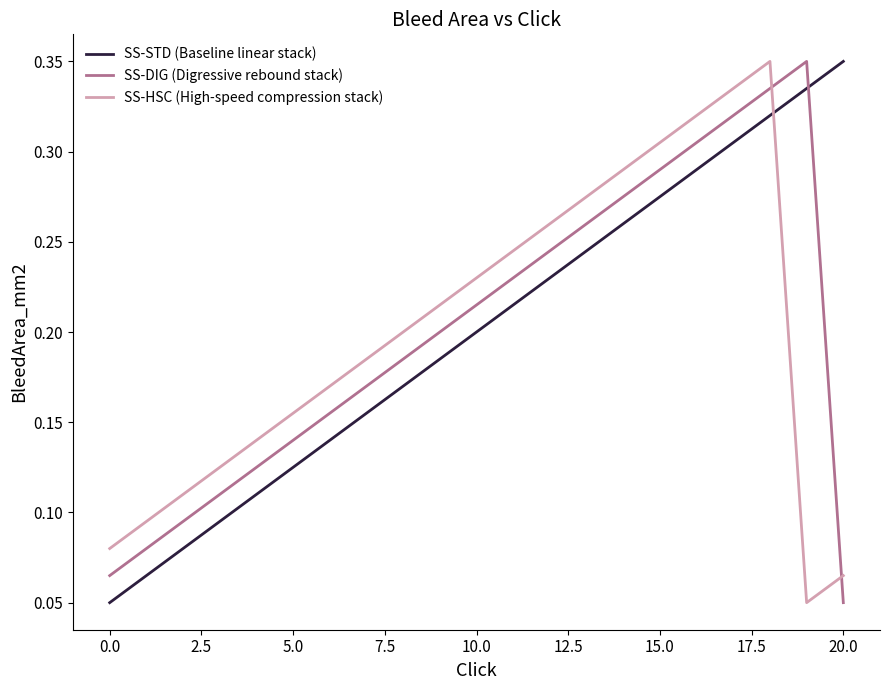

Which series ends up on top after the final intersection of SS-DIG (Digressive rebound stack) and SS-STD (Baseline linear stack)?

SS-STD (Baseline linear stack)